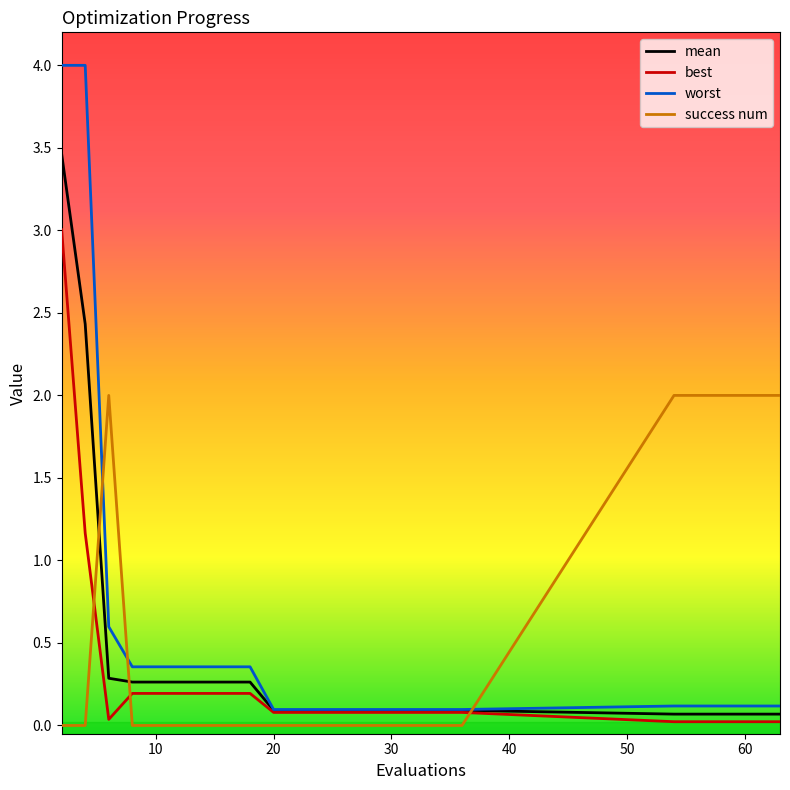

Which series has the largest range (max minus min)?

worst